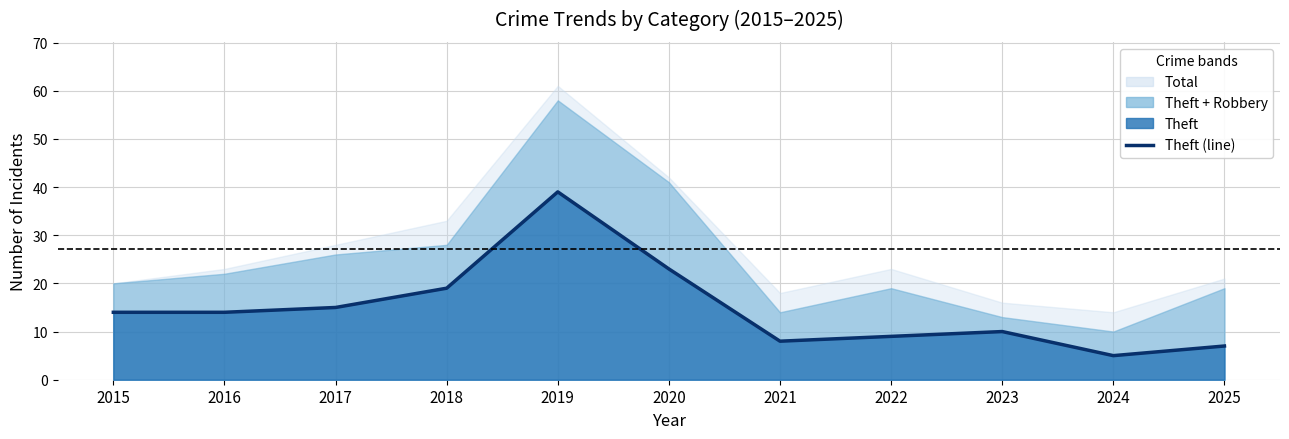

What is the greatest value displayed?

61